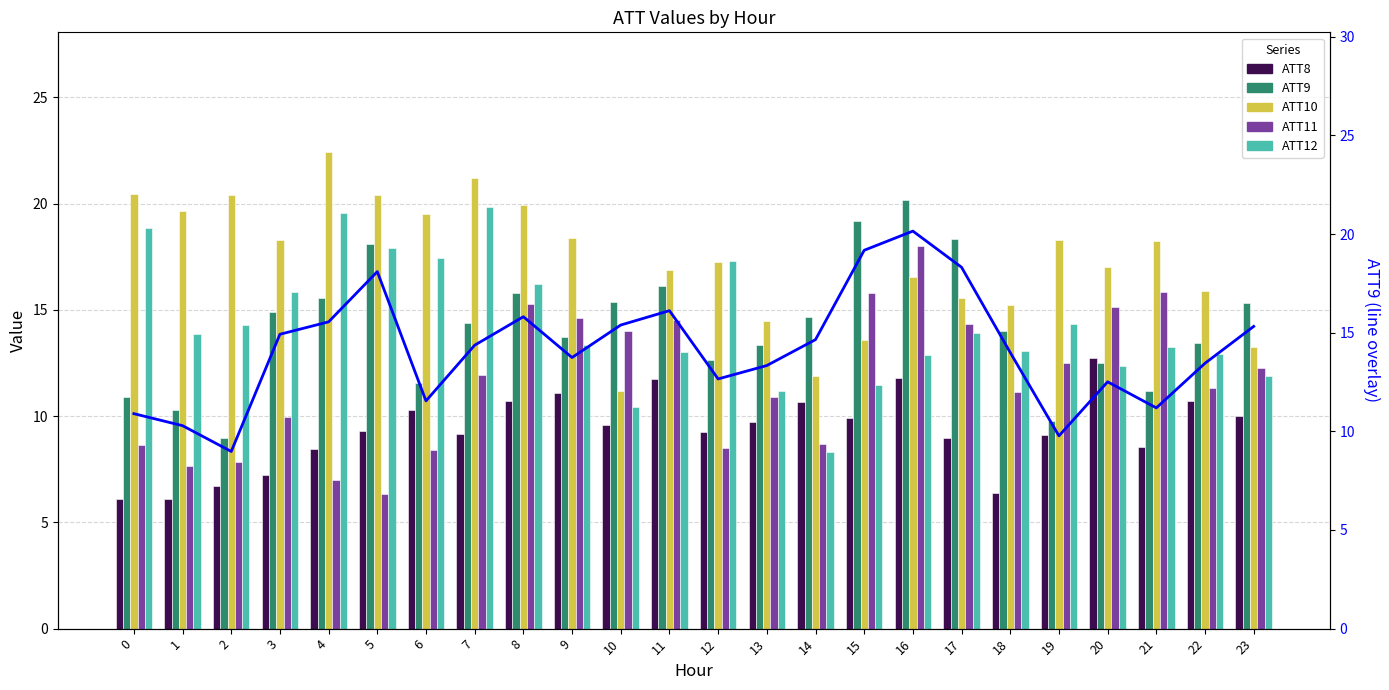

Between 8 and 20, which is larger?

20